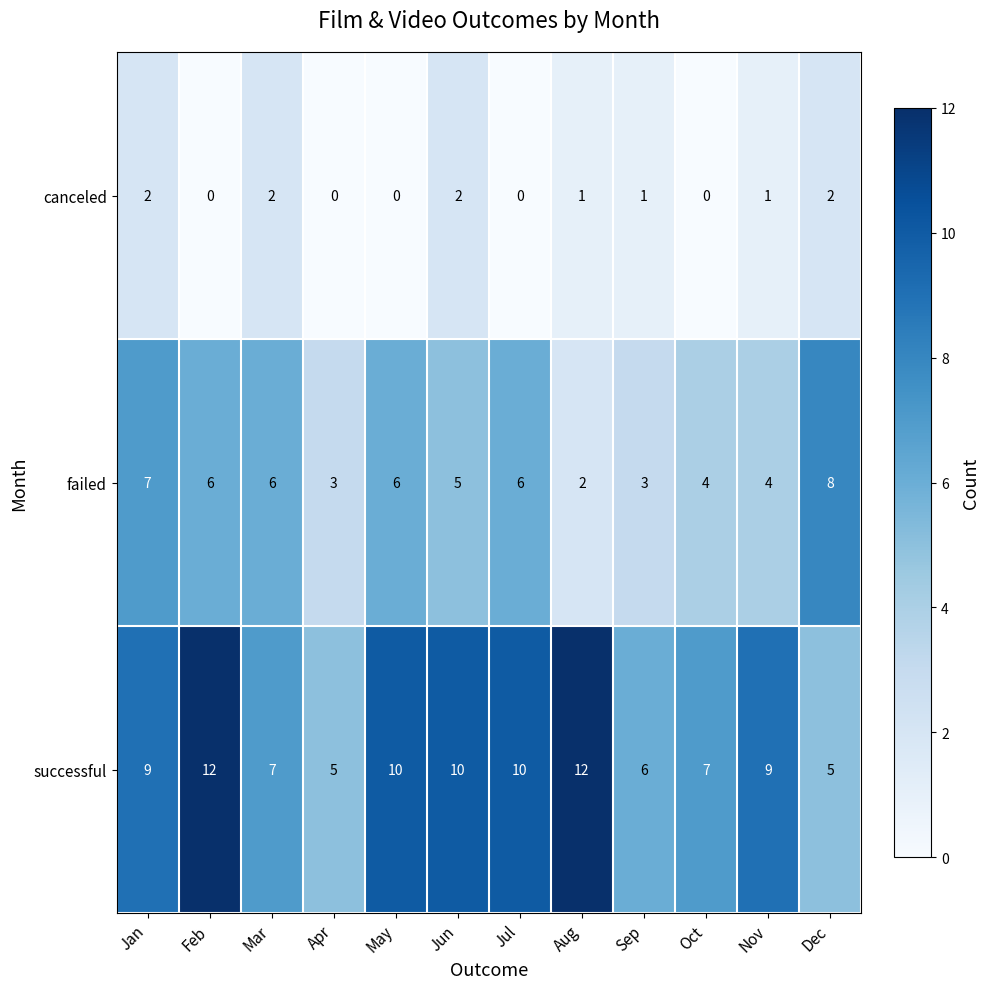

What is the sum of the successful values at Sep and Apr?

11